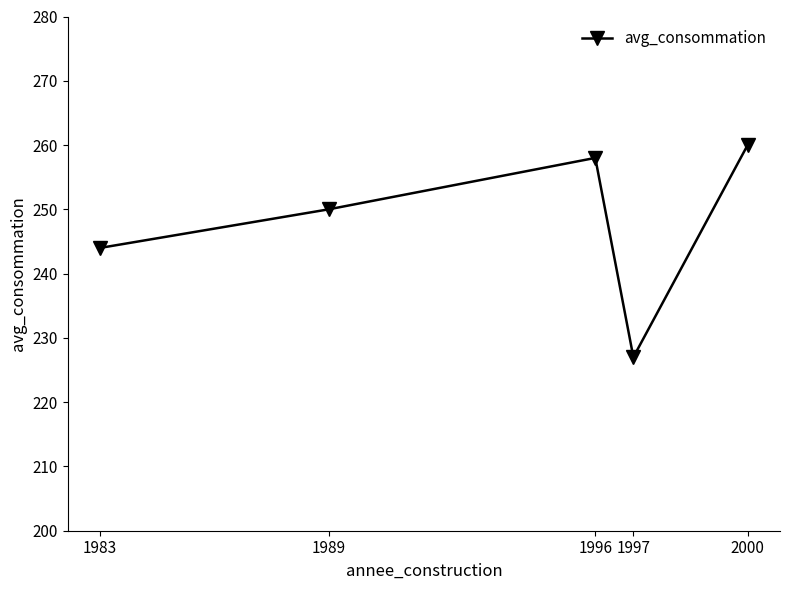

Which category has the highest value across all series?

2000